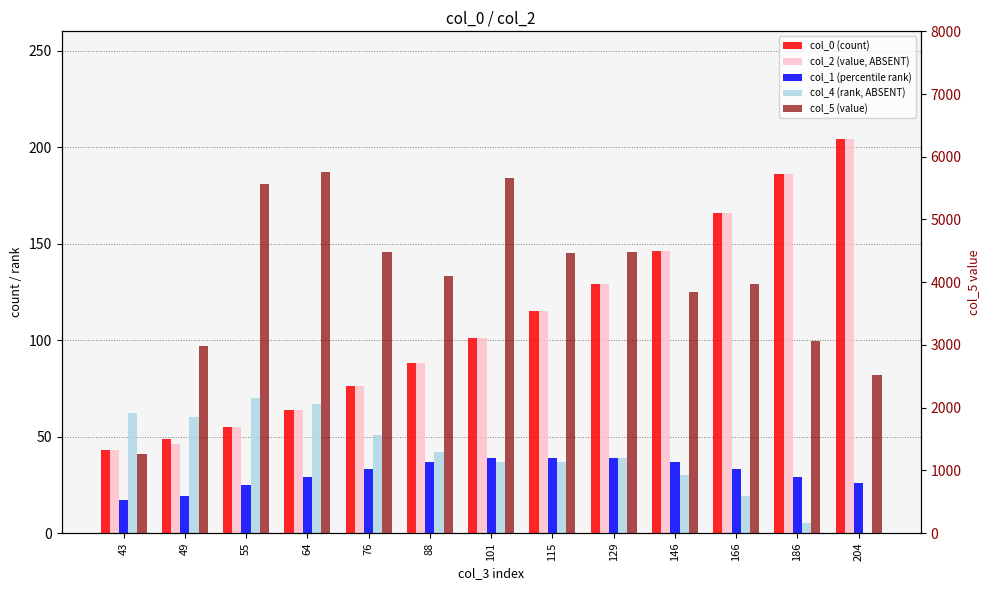

What is the difference between the col_5 (value) values at 115 and 146?

614.4